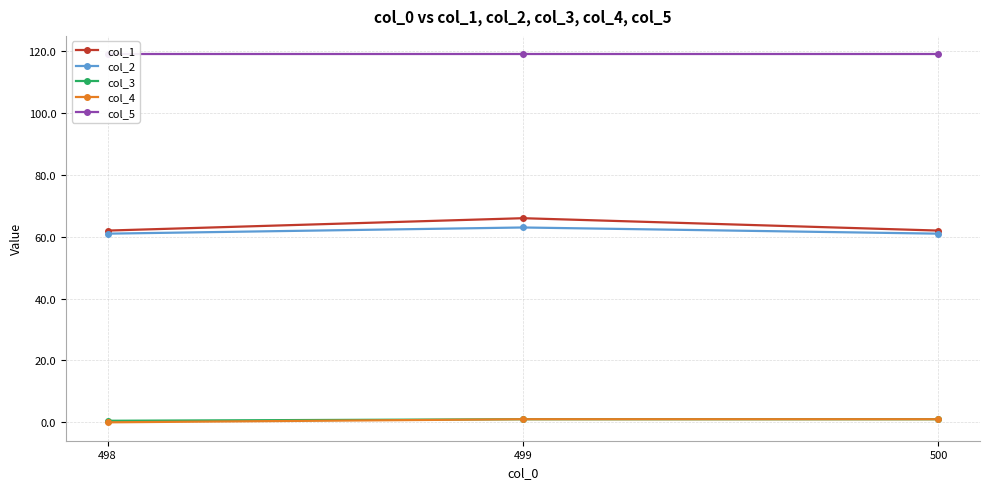

The col_5 series shows 119.0 at 500. True or false?

True